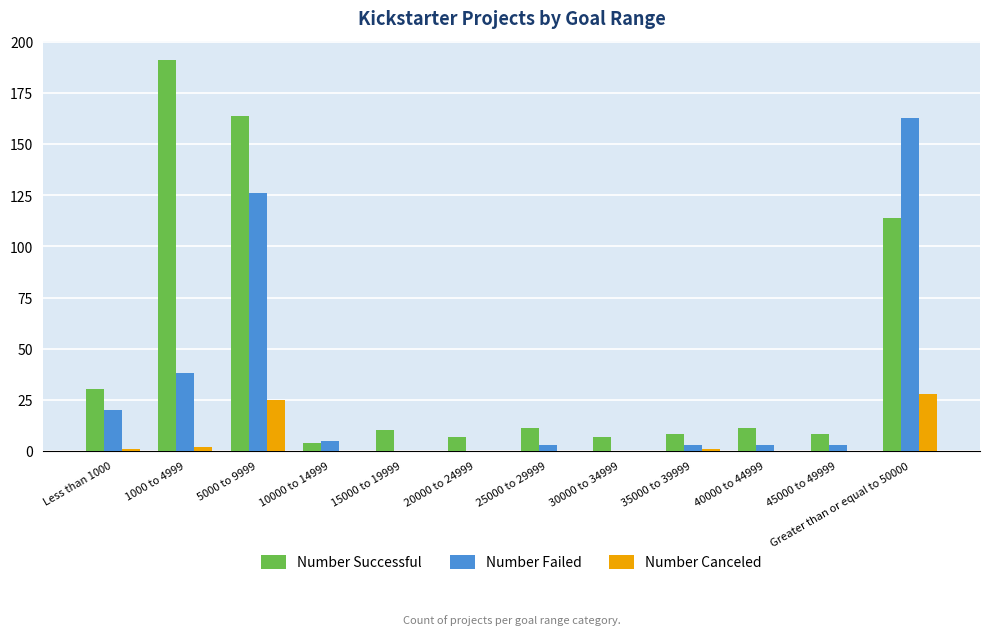

What is the sum of all Number Successful values?

565